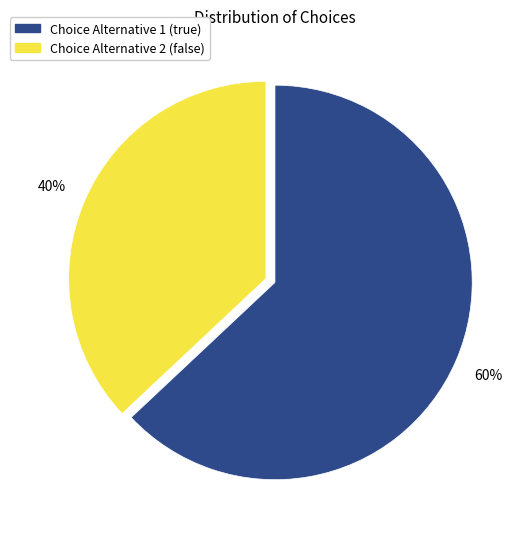

To the nearest percent, what is the combined percentage of Choice Alternative 1 (true) and Choice Alternative 2 (false)?

100%